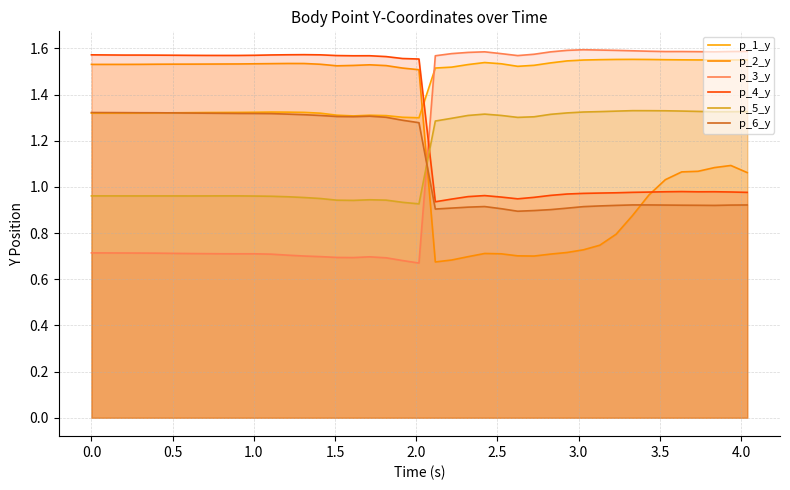

Does the chart display data point markers on the line(s)?

No